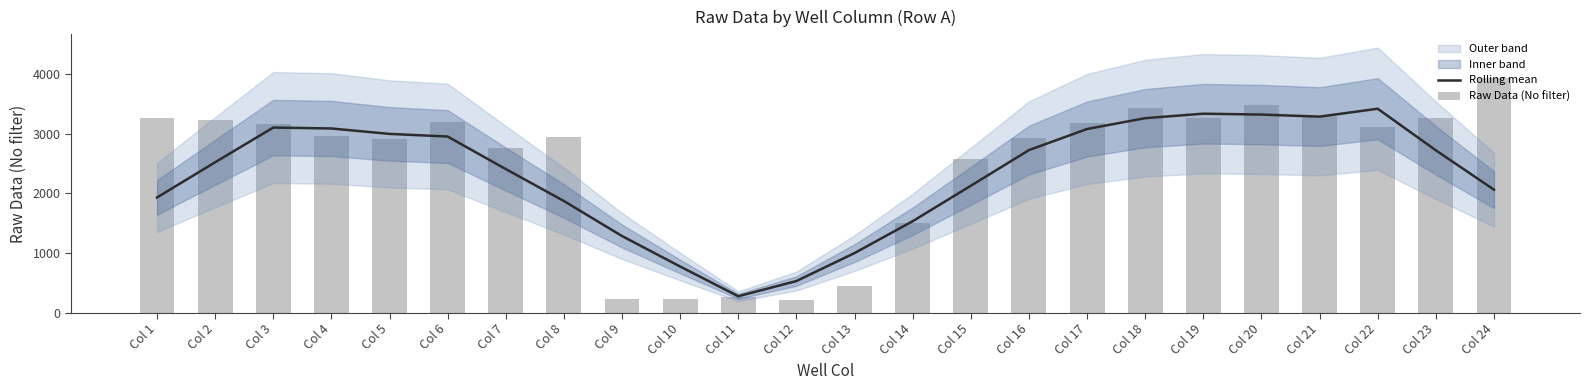

At which label does Raw Data (No filter) first exceed 3111?

Col 1